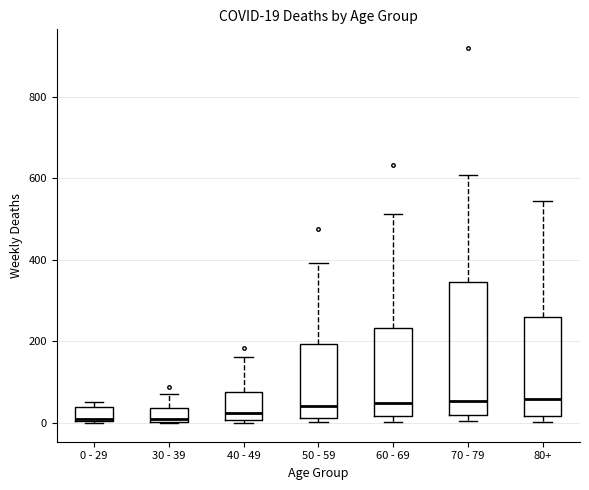

Which box is the tallest, from its lower edge to its upper edge?

70 - 79